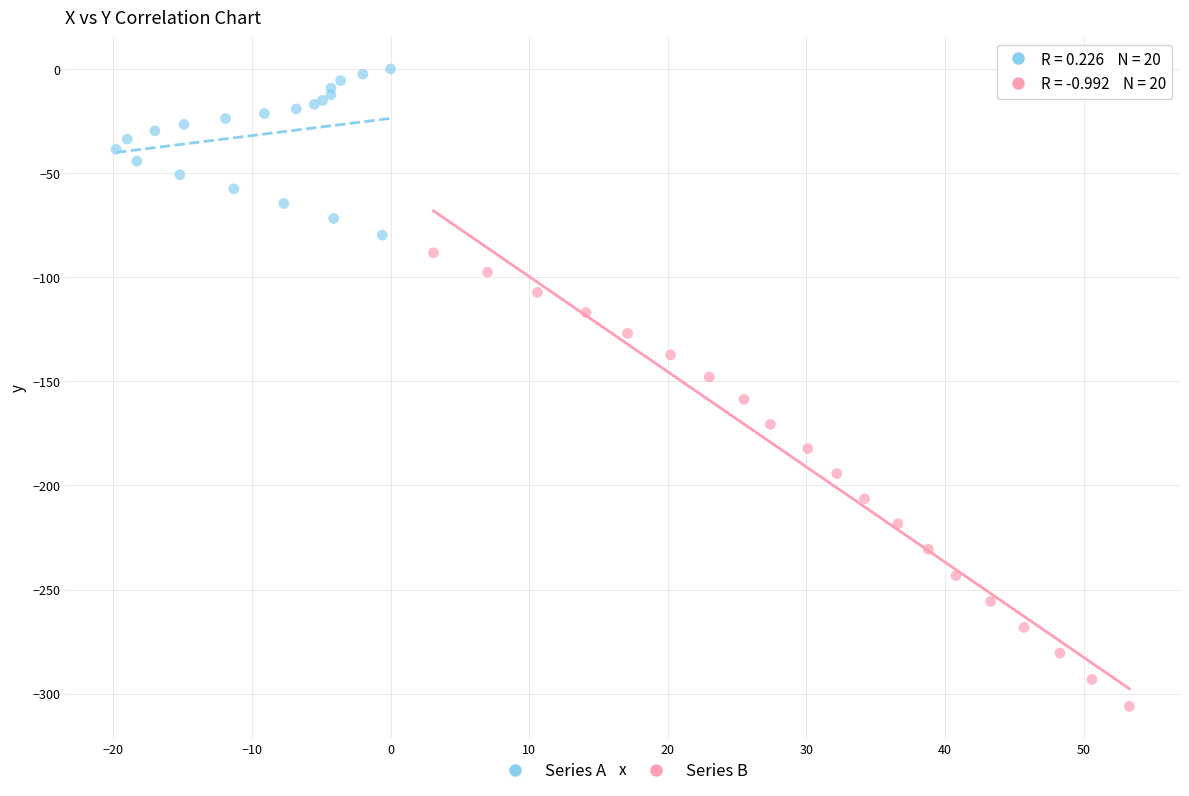

Which series has the widest spread of Y values?

Series B